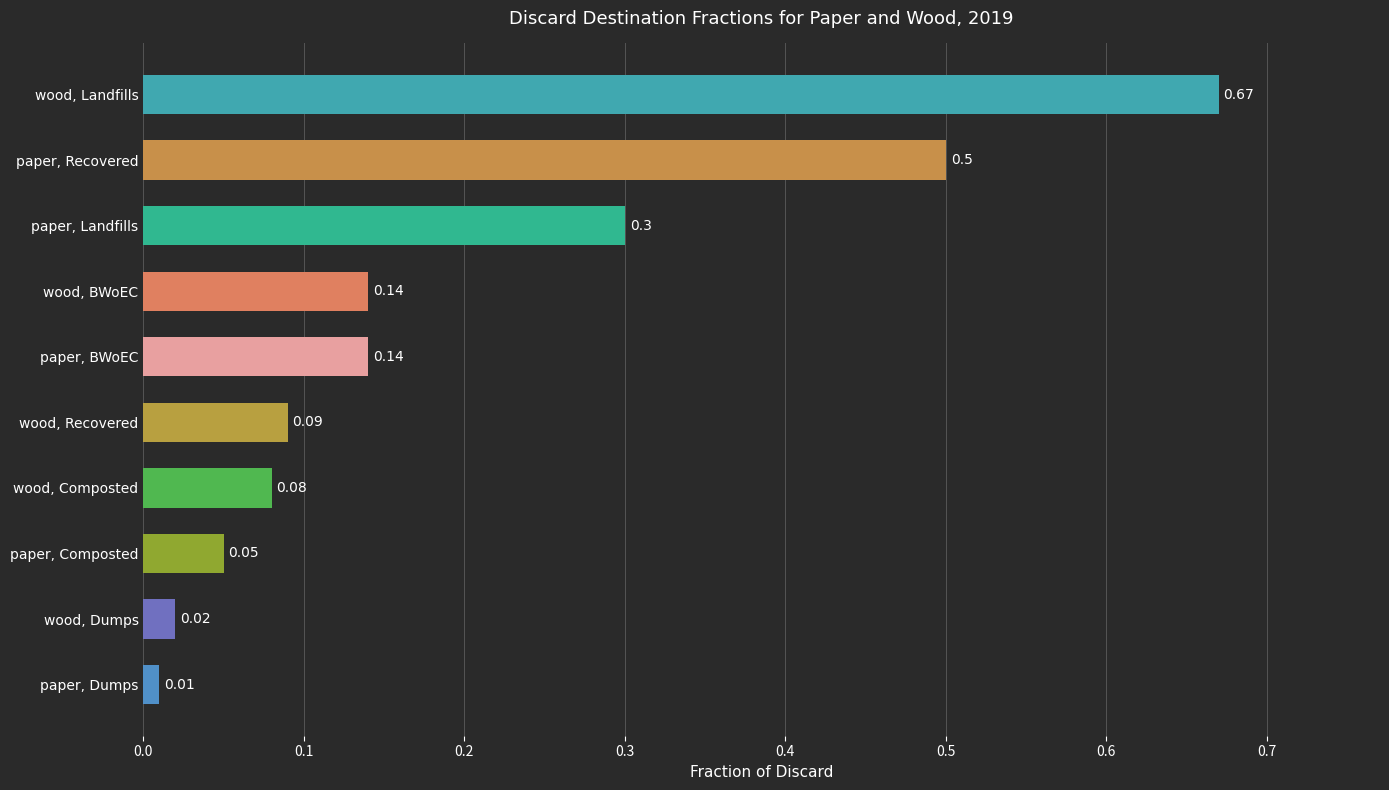

Where is the data nearest to the value 0?

paper, Dumps